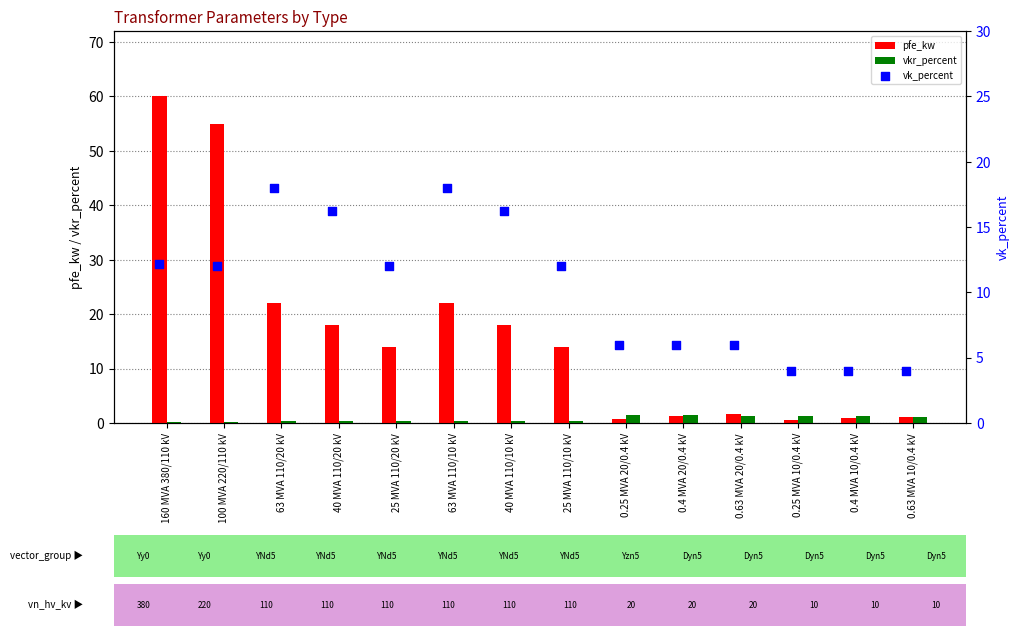

At how many categories does at least one series exceed 16?

6